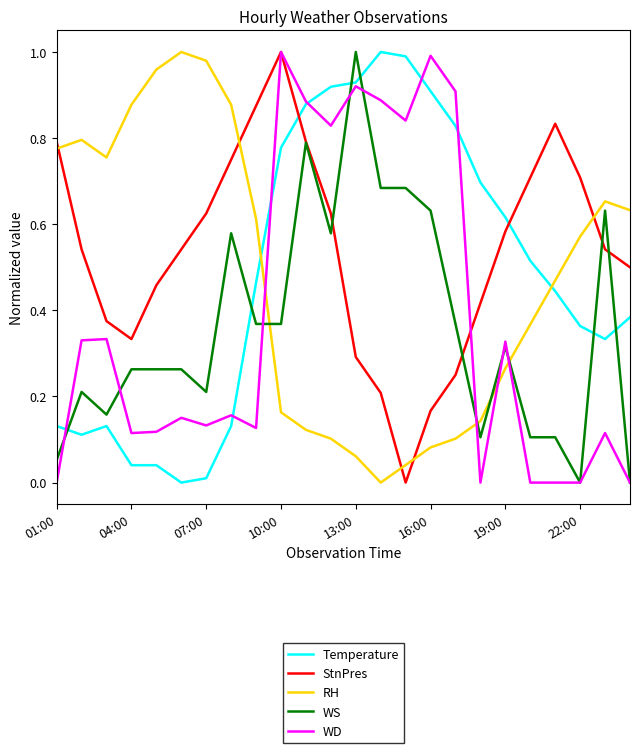

After their last crossing, which series has the higher values: RH or Temperature?

RH